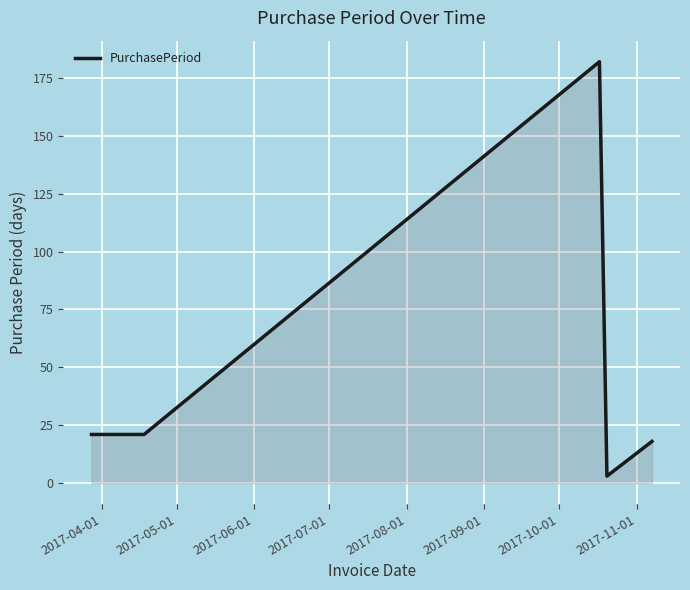

What is the greatest value displayed?

182